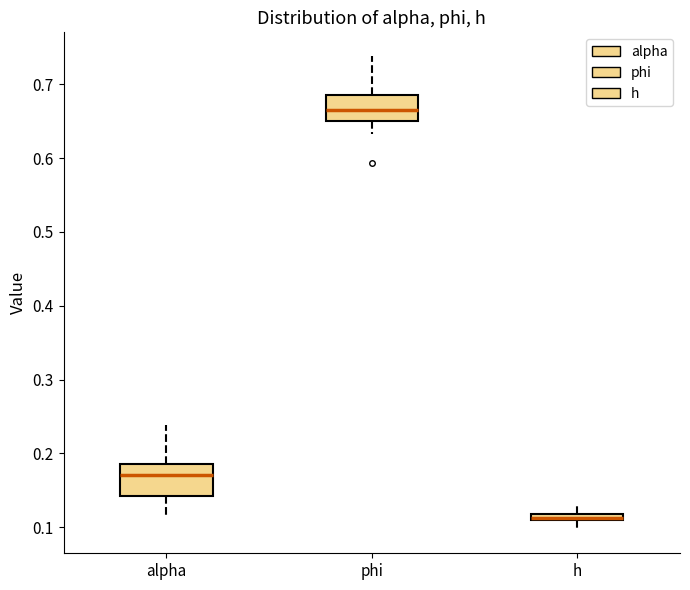

Where is the lower edge of the box for alpha on the y-axis? The values are not printed on the chart, so give them approximately, as read against the axis.

0.14